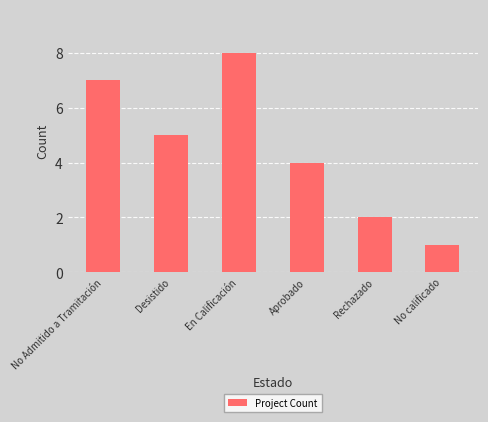

Which category has the lowest value across all series?

No calificado